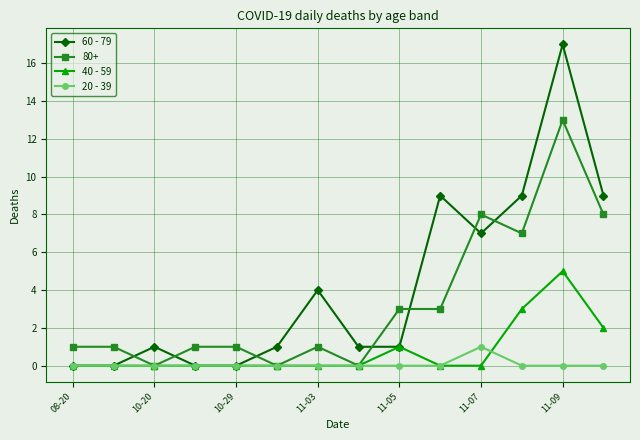

List the series in order of their peak value, highest first.

60 - 79, 80+, 40 - 59, 20 - 39